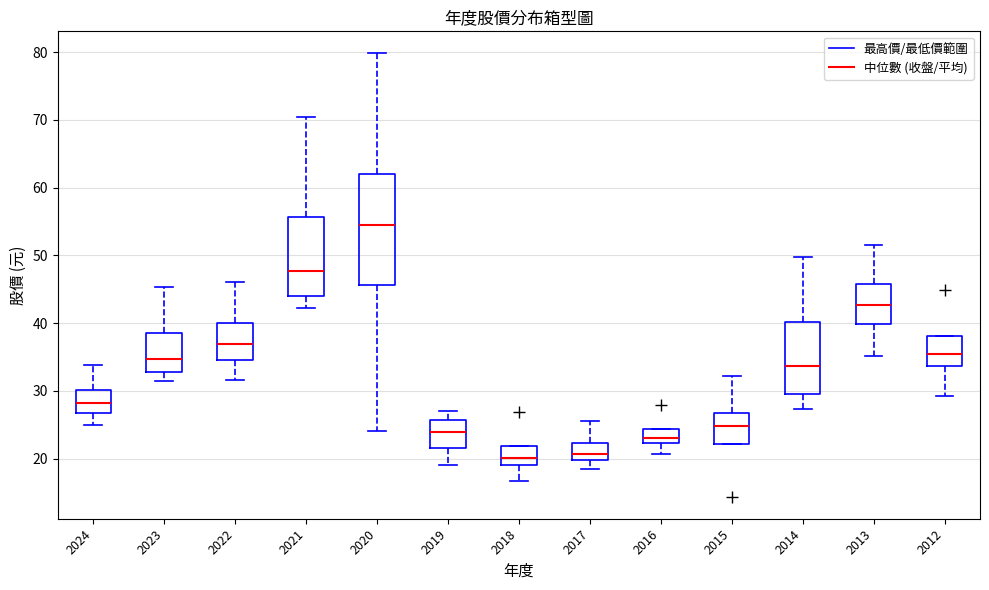

Where is the upper edge of the box at x = 2023 on the y-axis? The values are not printed on the chart, so give them approximately, as read against the axis.

39